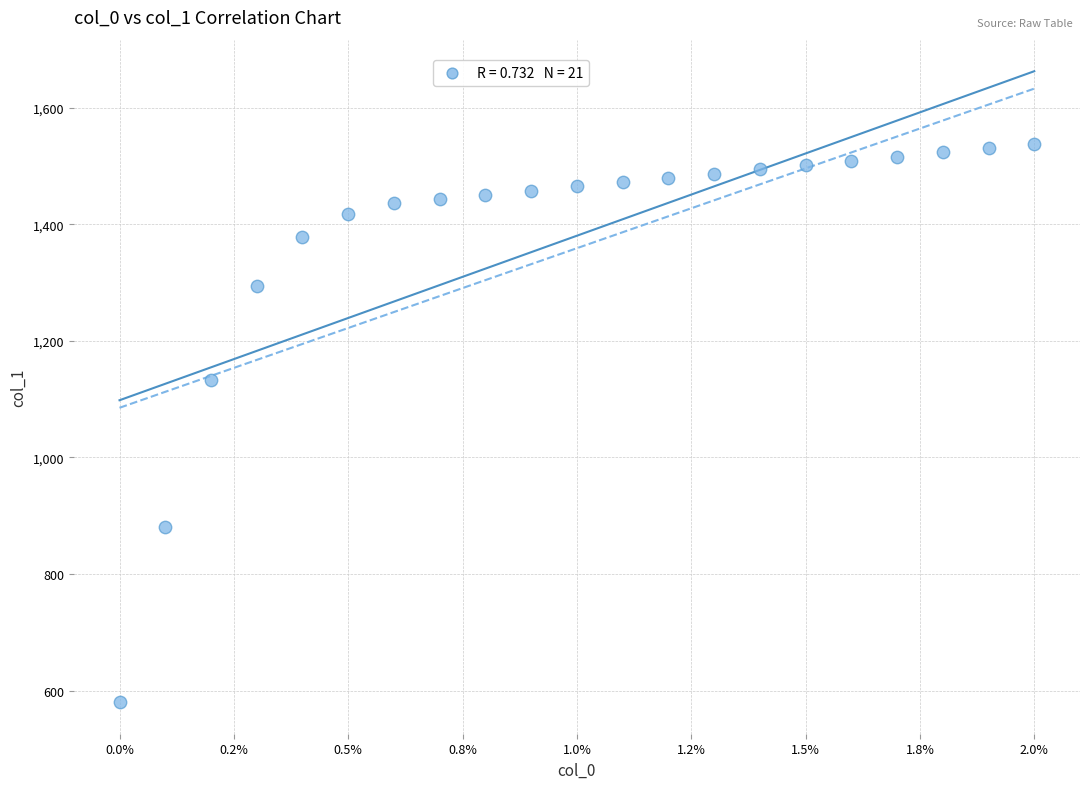

What is the range of Y values (max minus min)?

957.6